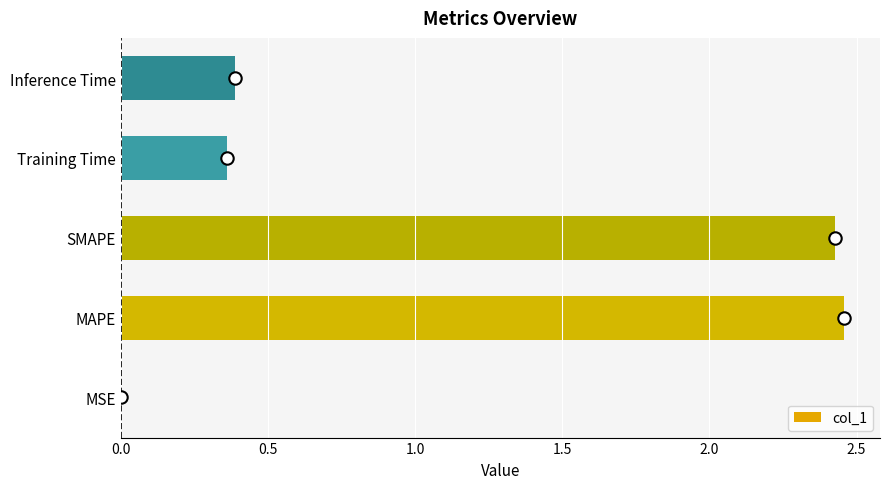

True or false: col_1 has a value of 0.0 at MSE.

True